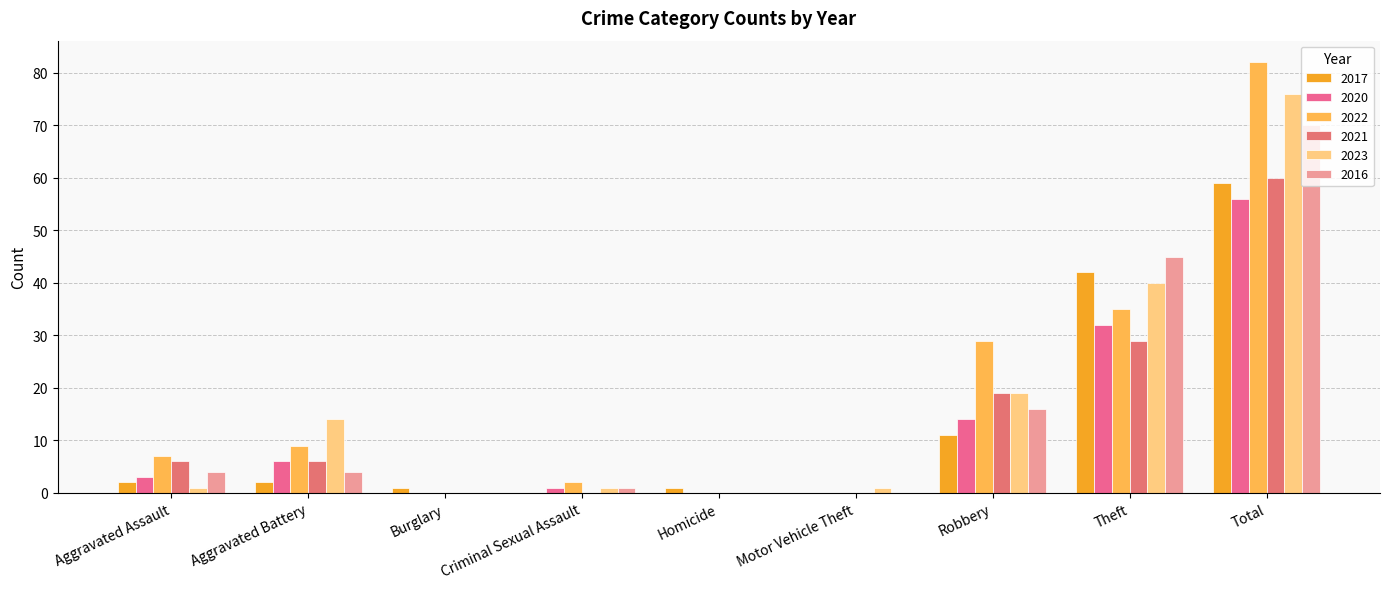

The 2020 series shows -19 at Motor Vehicle Theft. True or false?

False